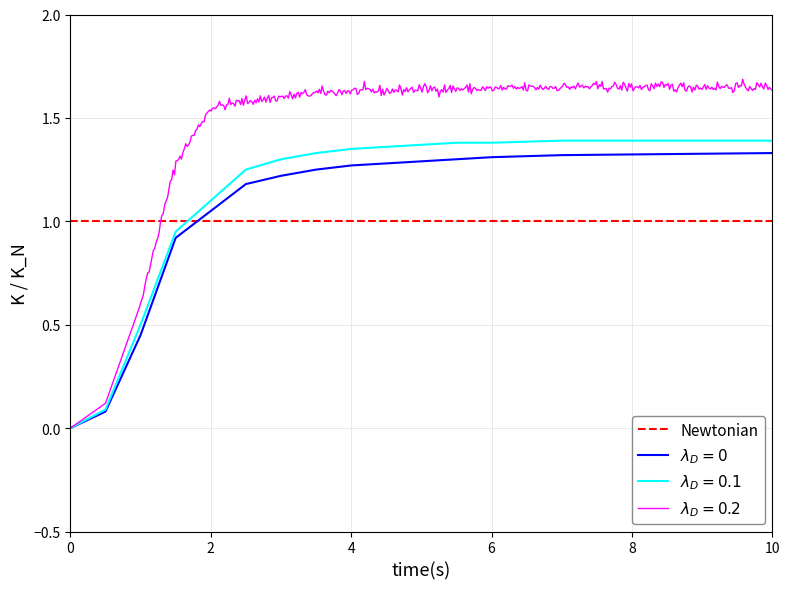

The value of Newtonian at 6 is 1.0. True or false?

True